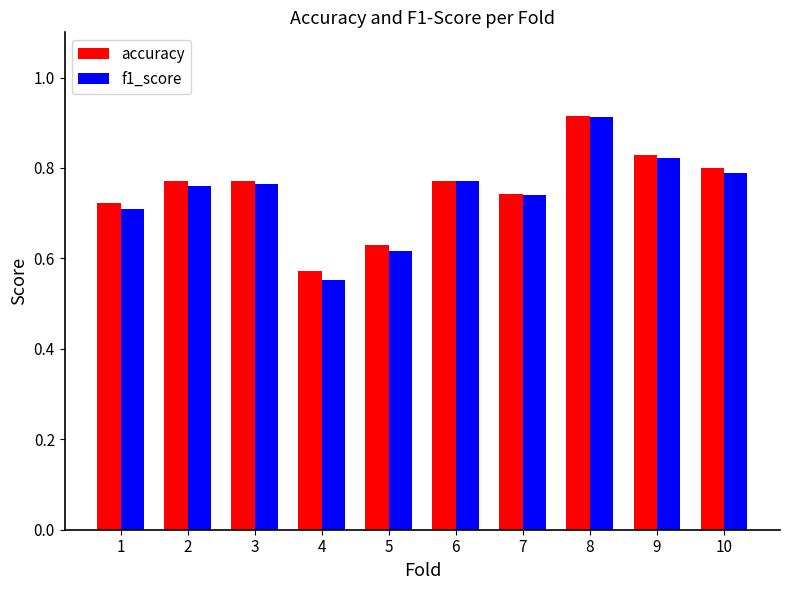

Which series changed the most between 4 and 9?

f1_score